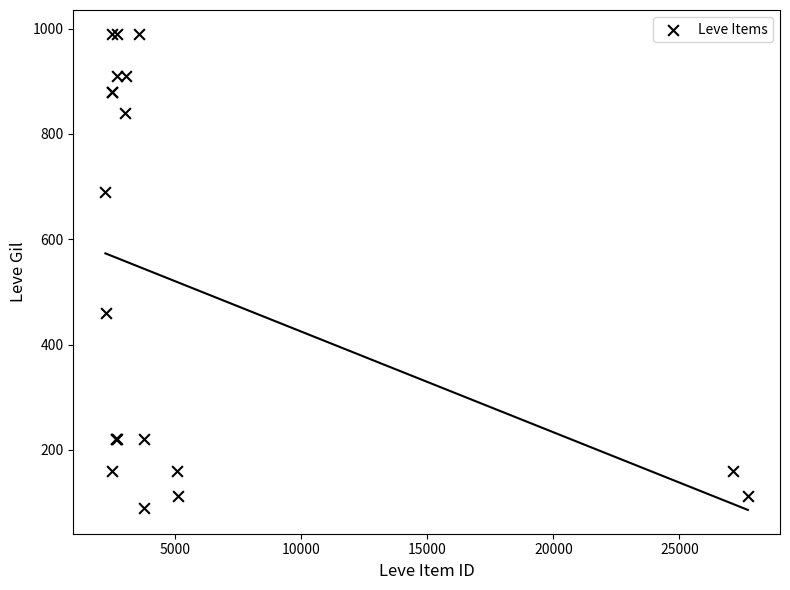

What Y value in the scatter plot is closest to 540?

460